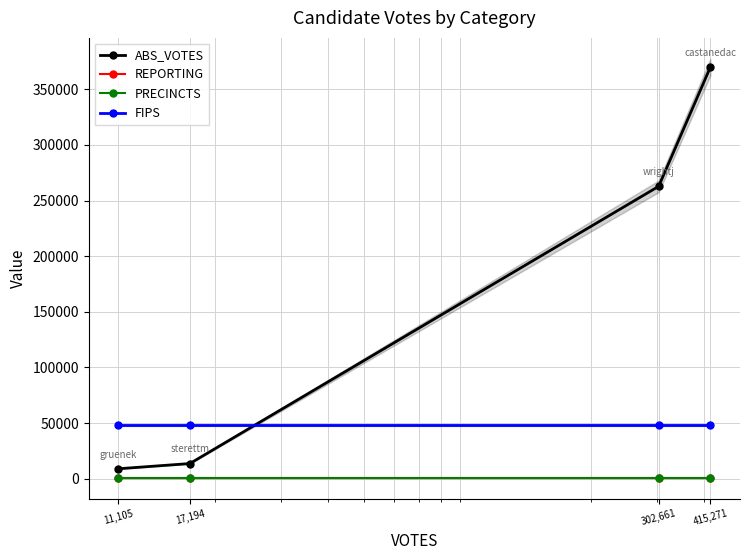

Is it true that PRECINCTS equals 269 at 17,194?

False